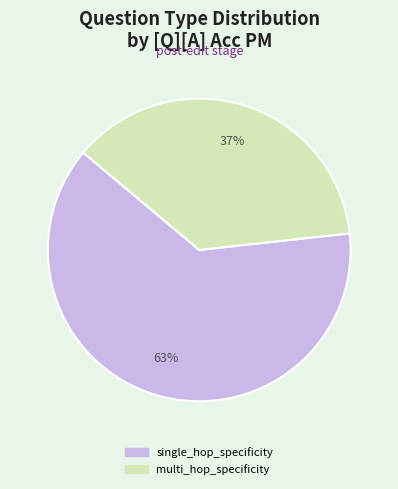

Is there a majority slice in this chart?

Yes